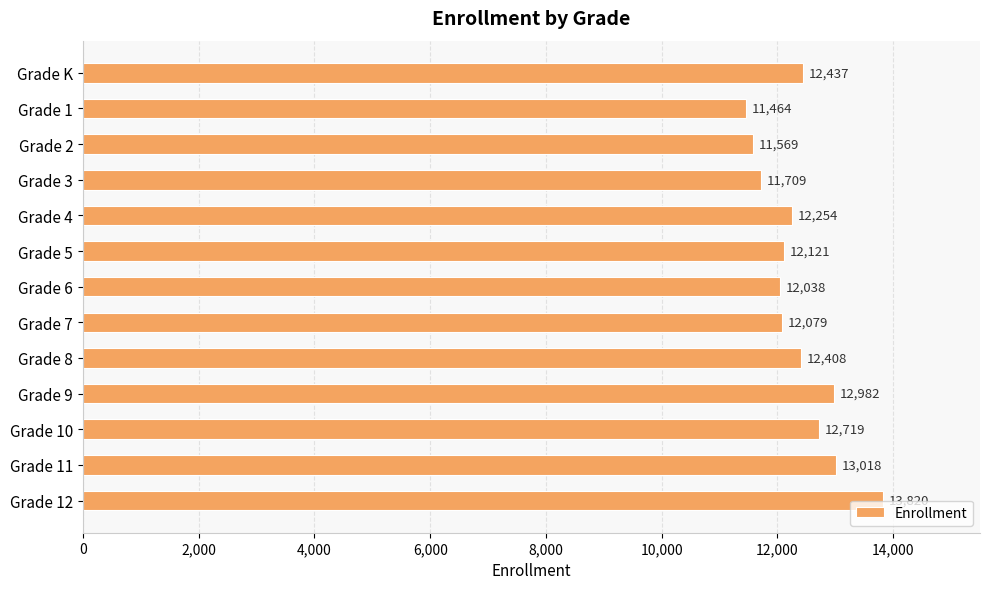

How many series are shown in this chart?

1